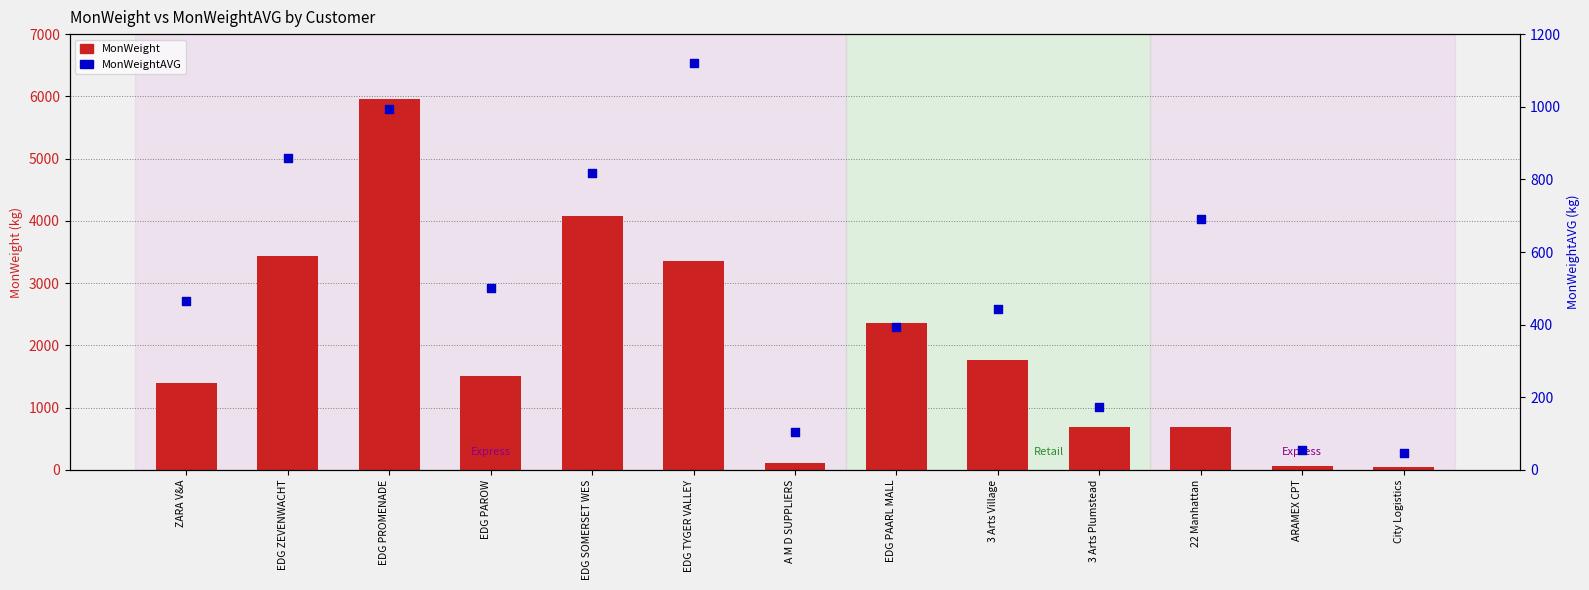

Which series has the largest total across all categories?

MonWeight